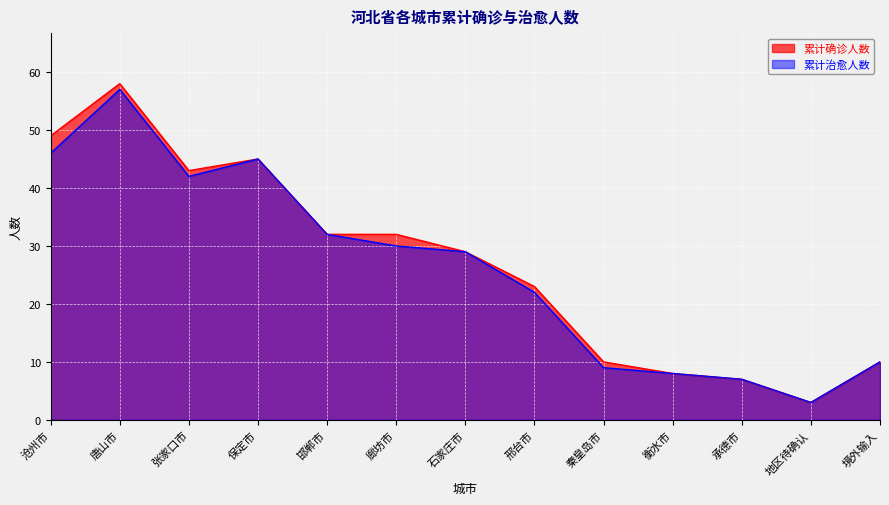

Between 邢台市 and 衡水市, which series saw the biggest shift?

累计确诊人数